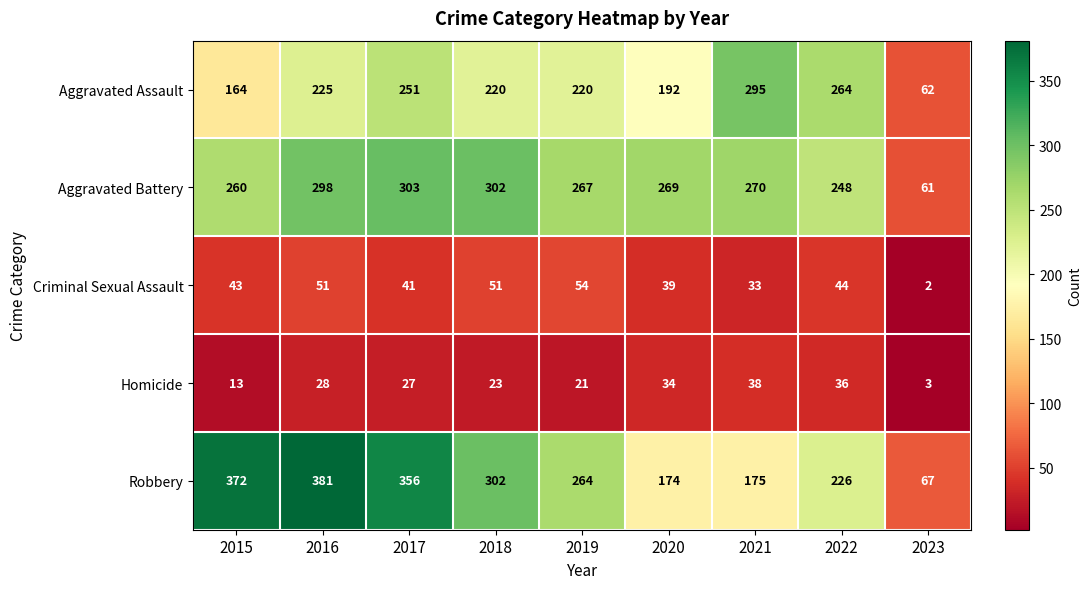

What is the difference between the Aggravated Assault values at 2015 and 2017?

87